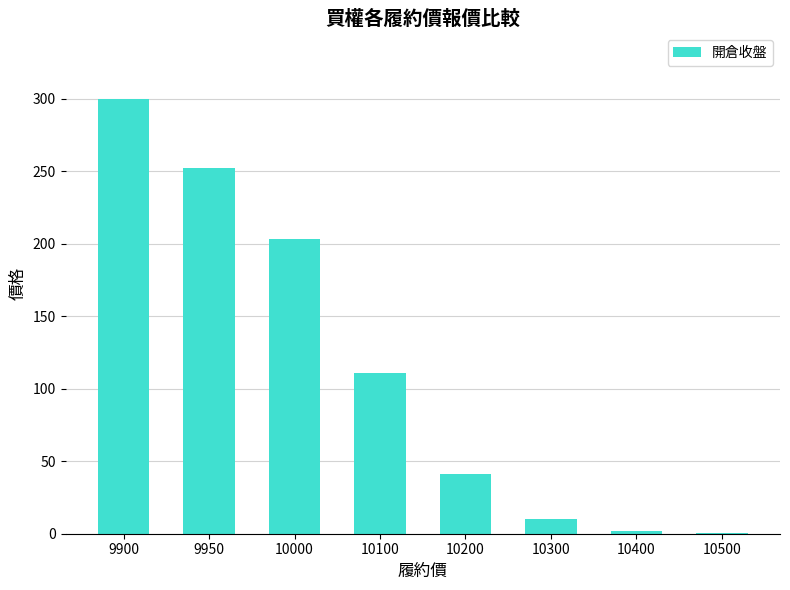

What is the difference between the values at 10400 and 10100?

109.0